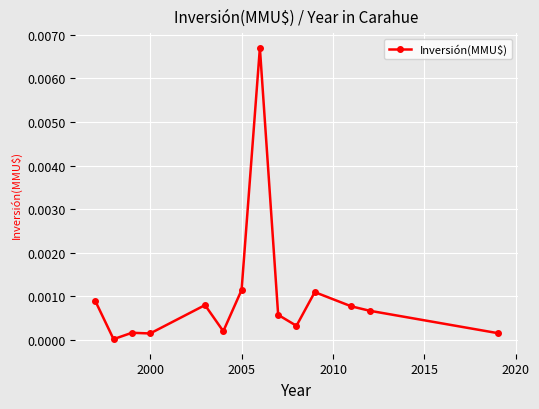

True or false: the data has more than 2 interior local peaks.

True